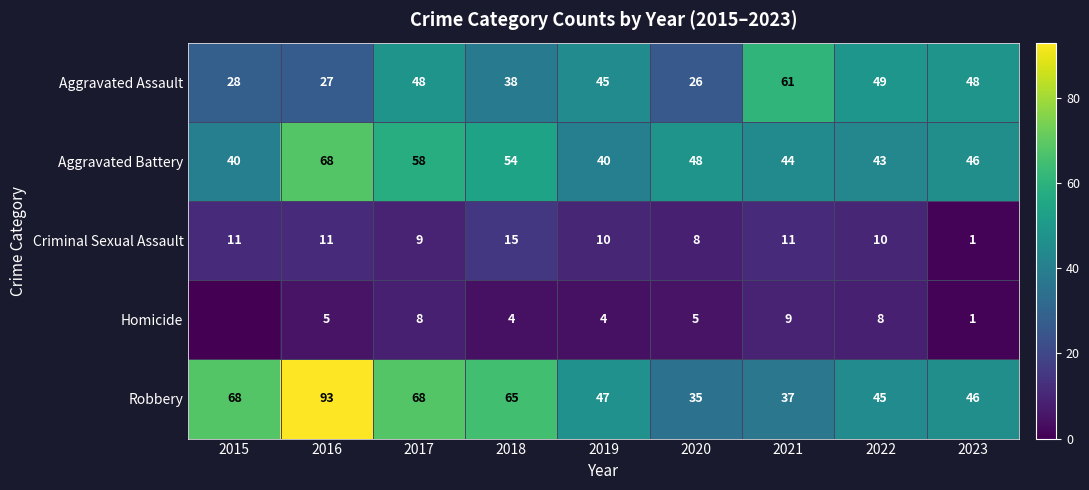

What is the difference between the second highest and second lowest values in the Aggravated Battery series?

18